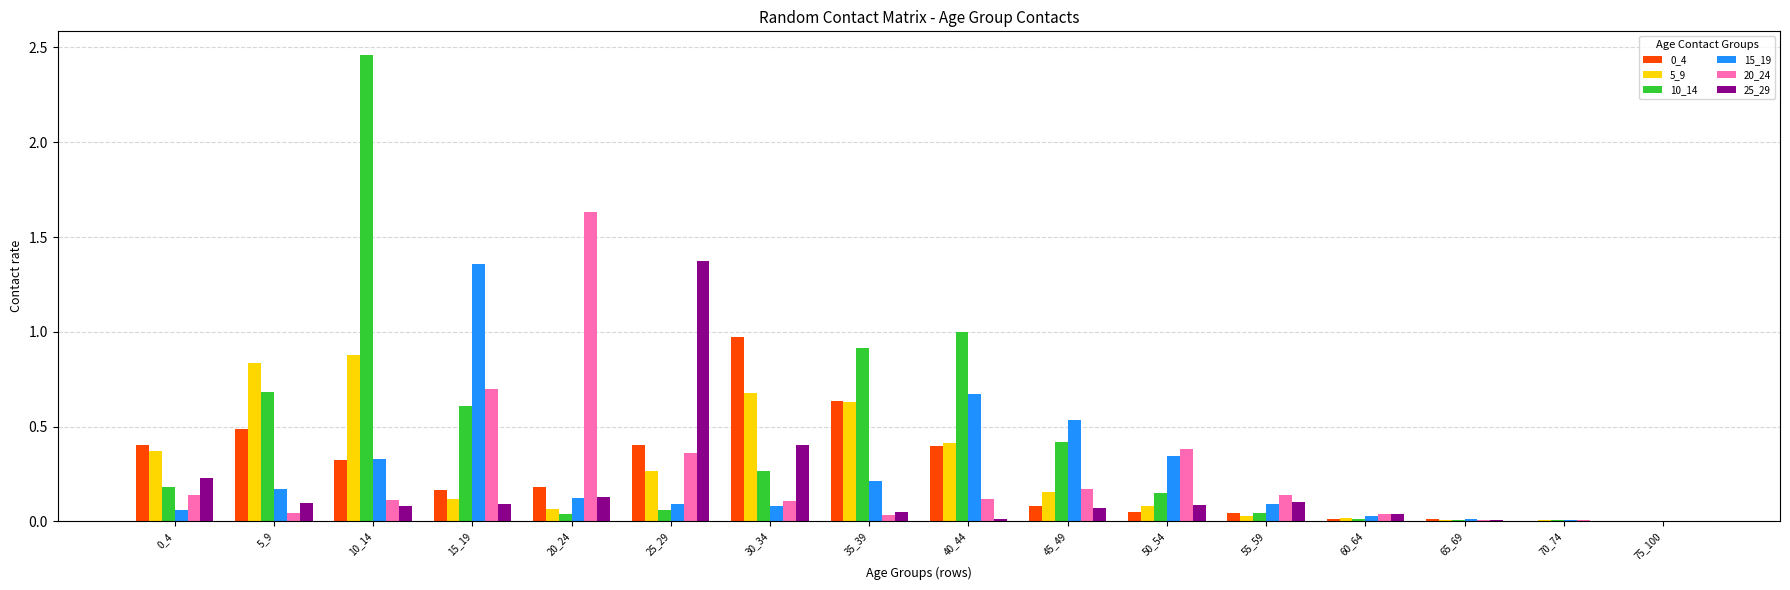

How many groups of bars are there?

16